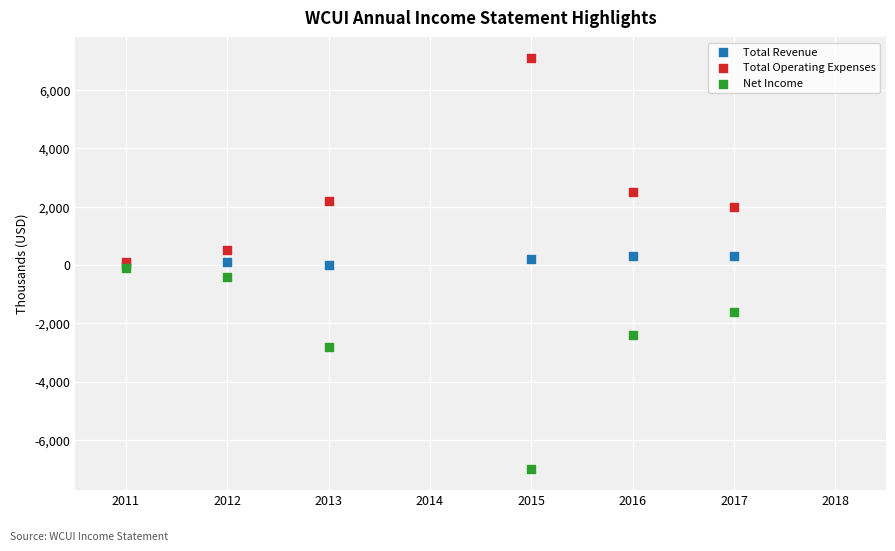

What are all the series names shown in the legend?

Total Revenue, Total Operating Expenses, Net Income